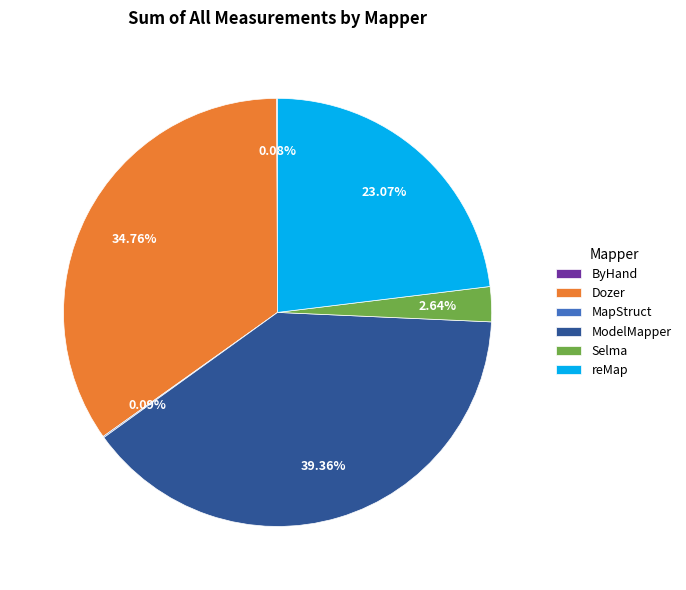

What percentage is the reMap slice, to the nearest percent?

23%